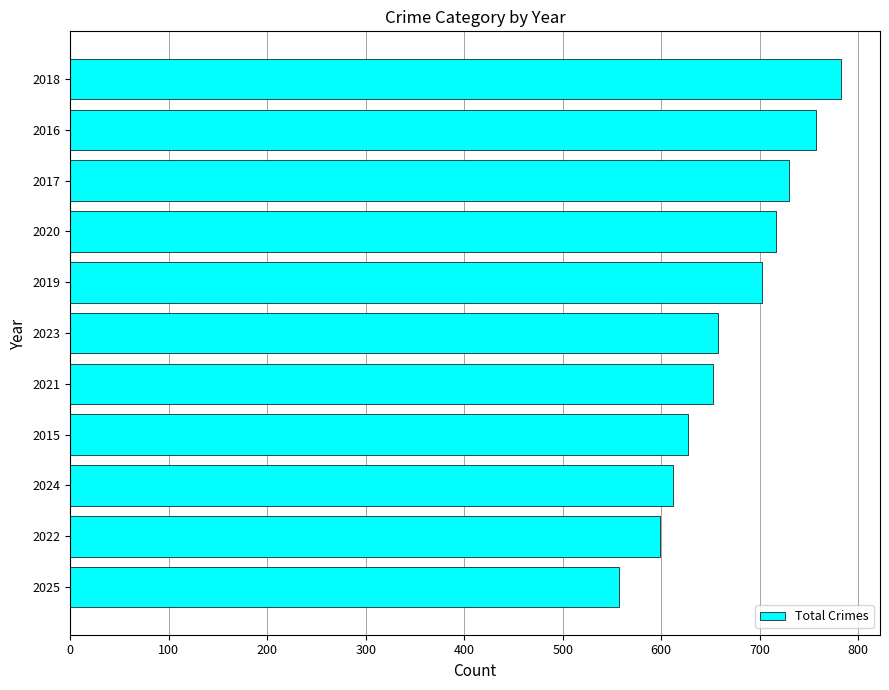

Which category has the highest value across all series?

2018